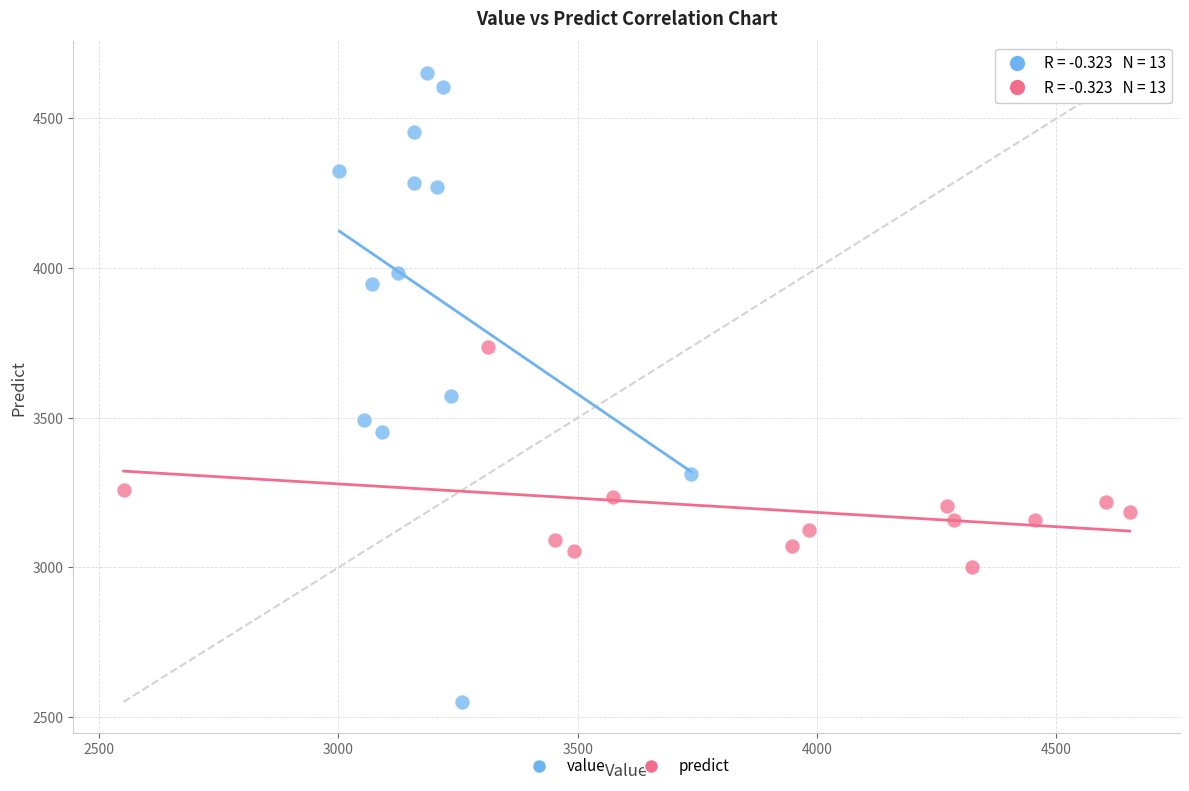

Which series contains the highest Y value?

value